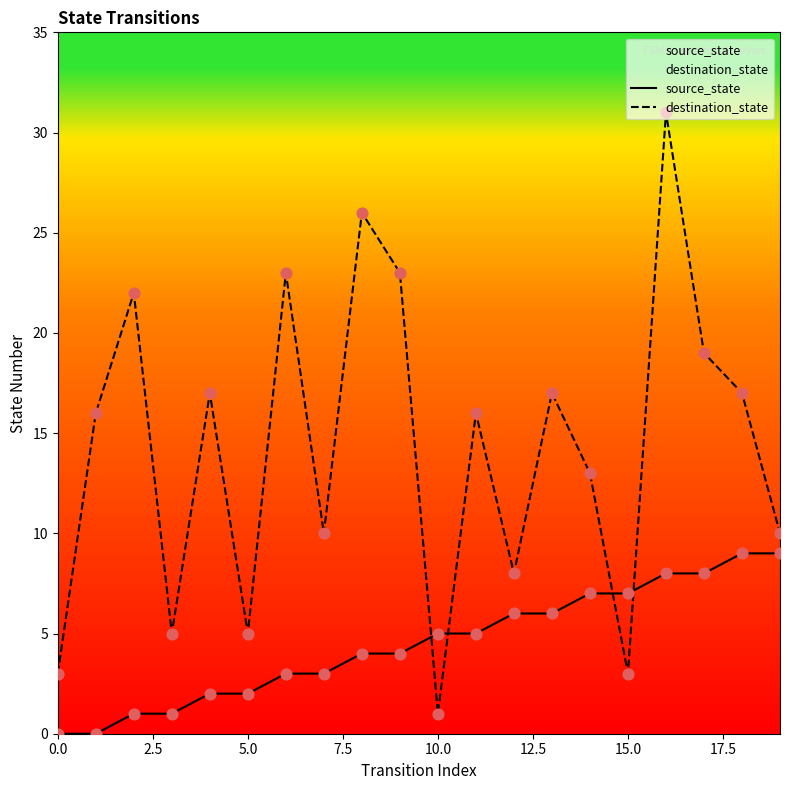

Which series reaches the minimum Y coordinate?

source_state